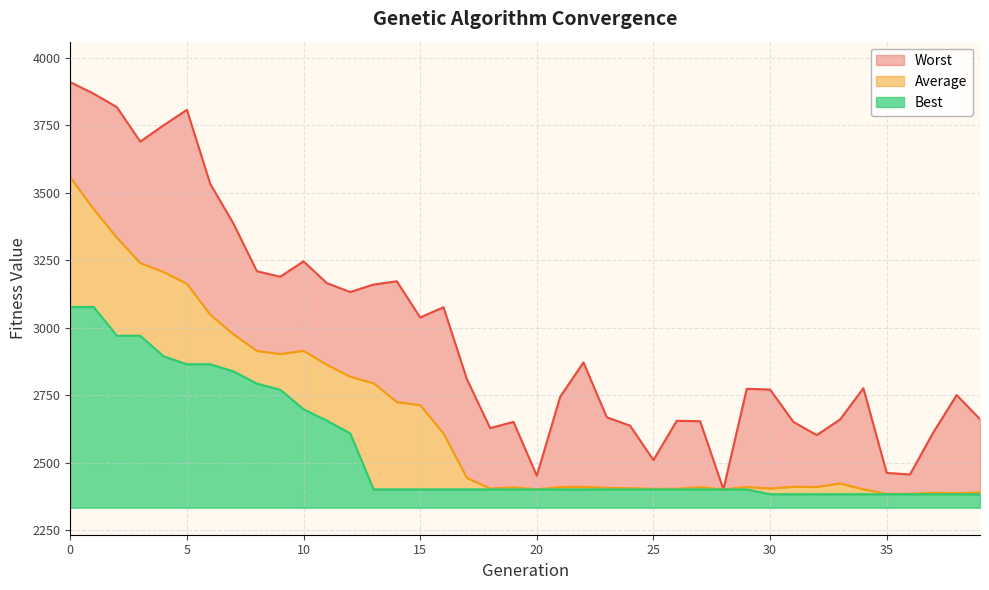

What is the sum of the Best values at 2 and 35?

5353.6